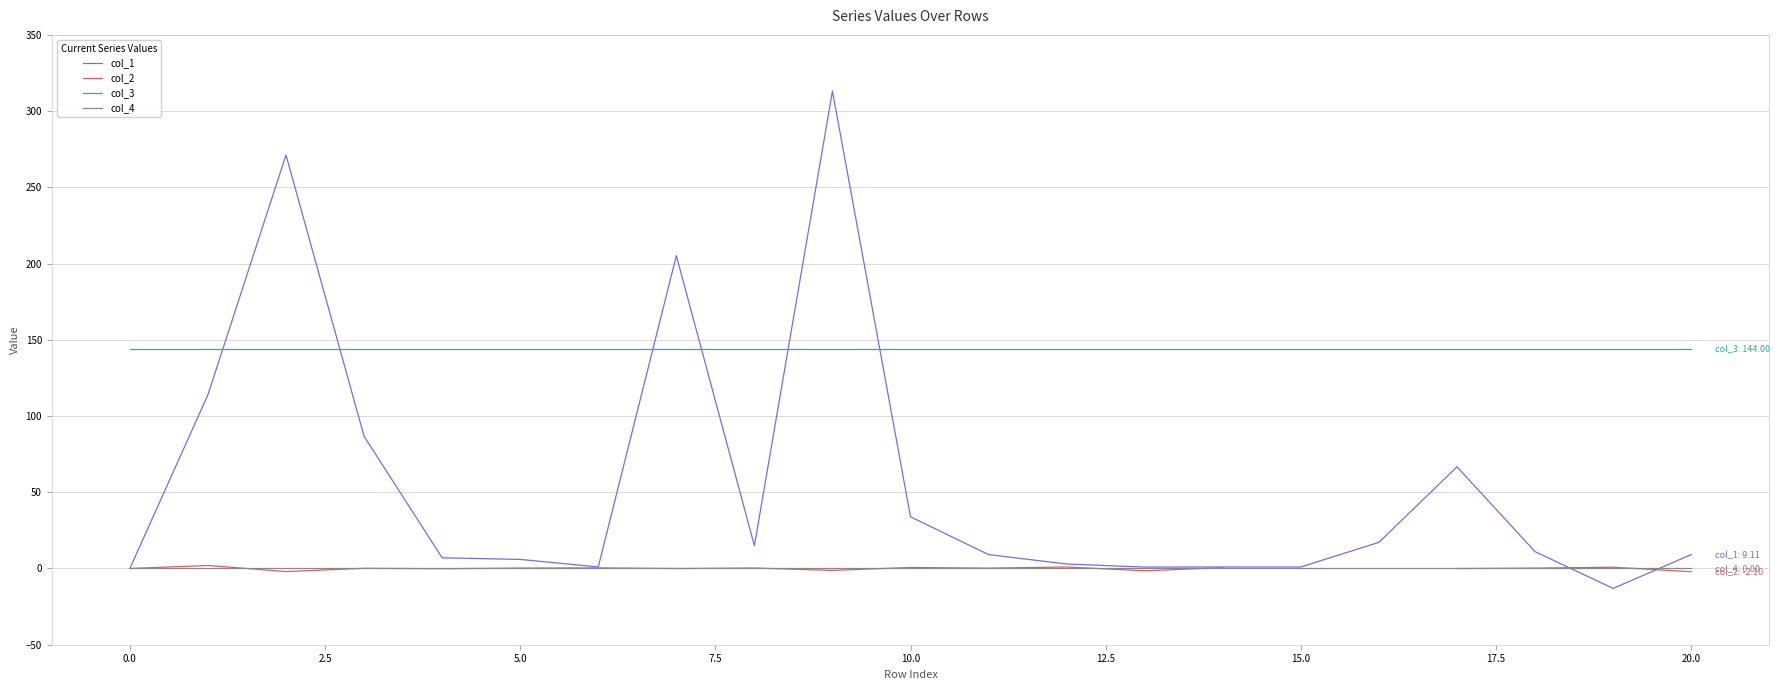

What is the average value of the col_3 series?

144.0